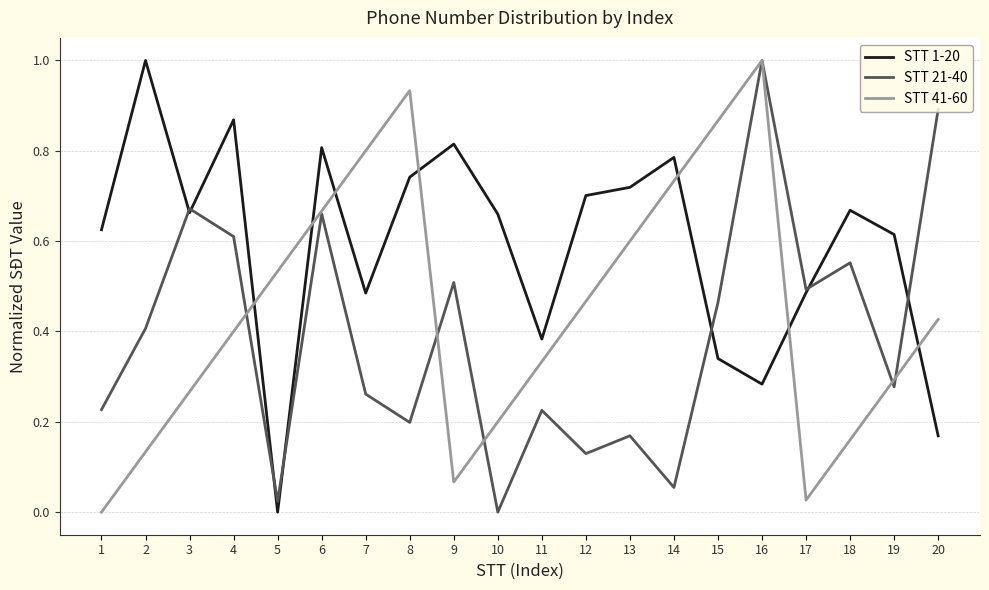

At 7, list the series in order from smallest to largest.

STT 21-40, STT 1-20, STT 41-60